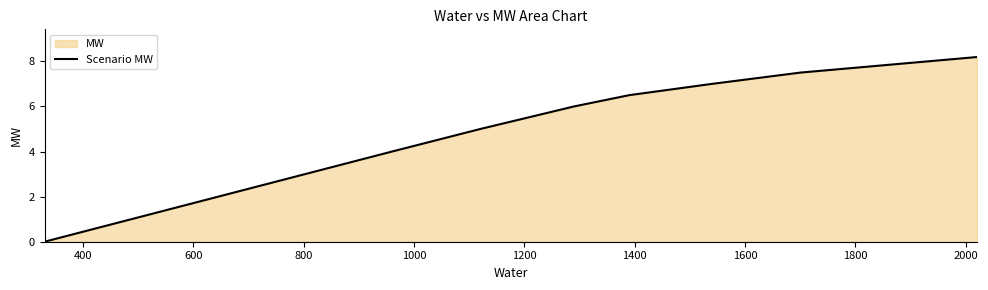

What is the greatest value displayed?

8.2